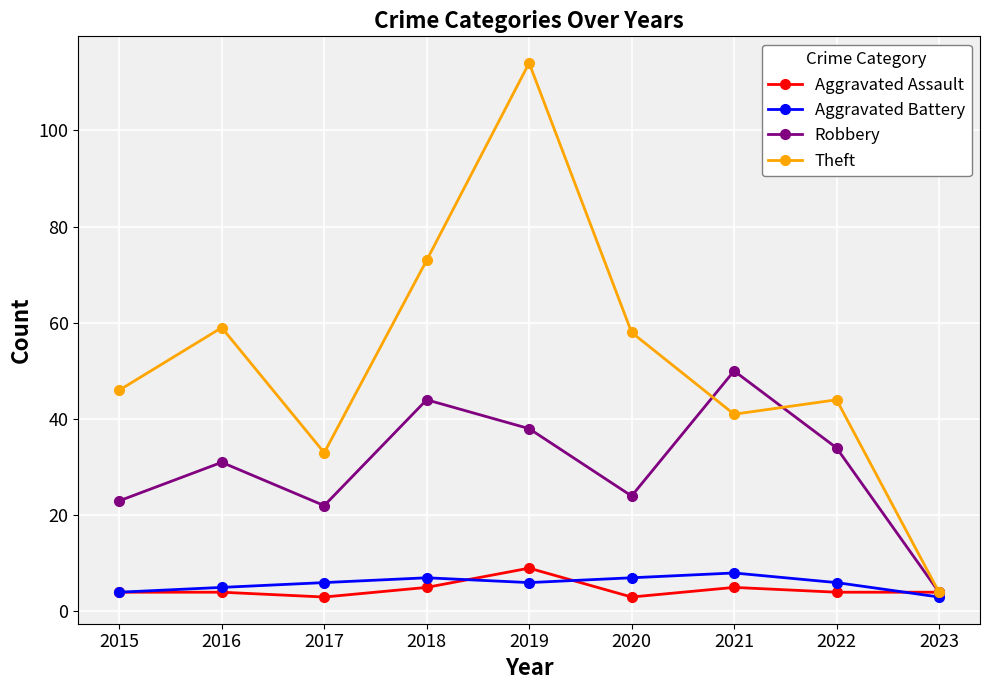

Where is the first local minimum for Robbery?

2017